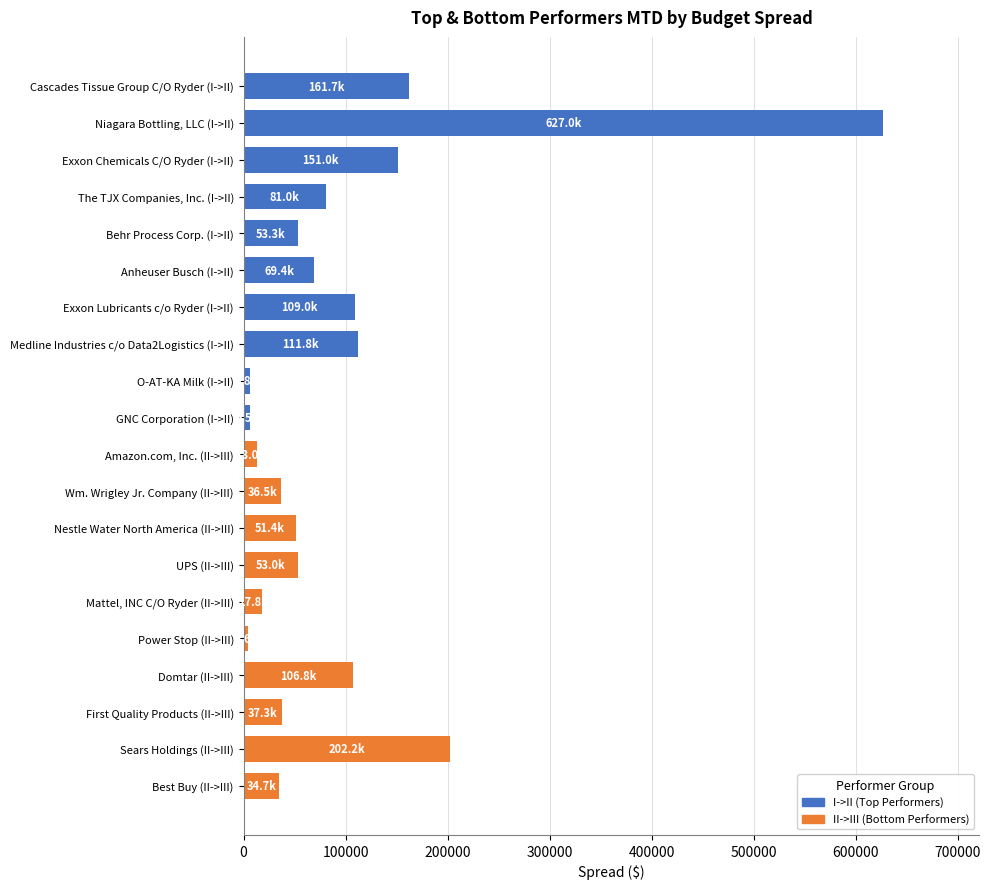

Rank the categories by value from highest to lowest.

Niagara Bottling, LLC (I->II), Sears Holdings (II->III), Cascades Tissue Group C/O Ryder (I->II), Exxon Chemicals C/O Ryder (I->II), Medline Industries c/o Data2Logistics (I->II), Exxon Lubricants c/o Ryder (I->II), Domtar (II->III), The TJX Companies, Inc. (I->II), Anheuser Busch (I->II), Behr Process Corp. (I->II), UPS (II->III), Nestle Water North America (II->III), First Quality Products (II->III), Wm. Wrigley Jr. Company (II->III), Best Buy (II->III), Mattel, INC C/O Ryder (II->III), Amazon.com, Inc. (II->III), GNC Corporation (I->II), O-AT-KA Milk (I->II), Power Stop (II->III)